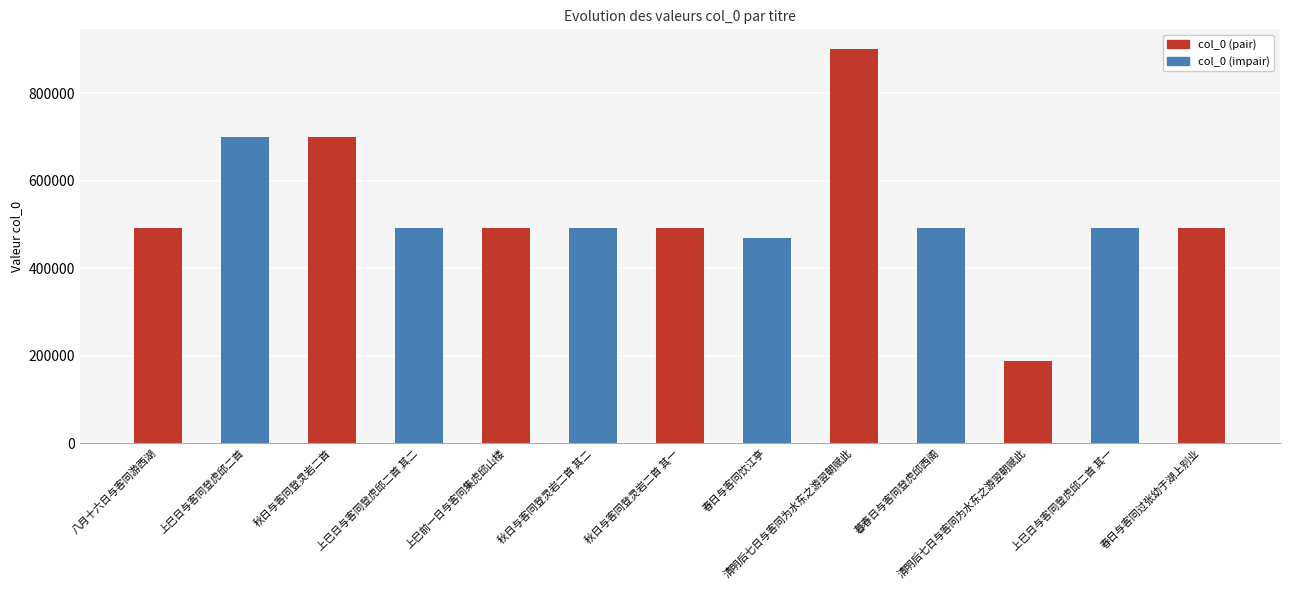

How many categories are shown in the chart?

13